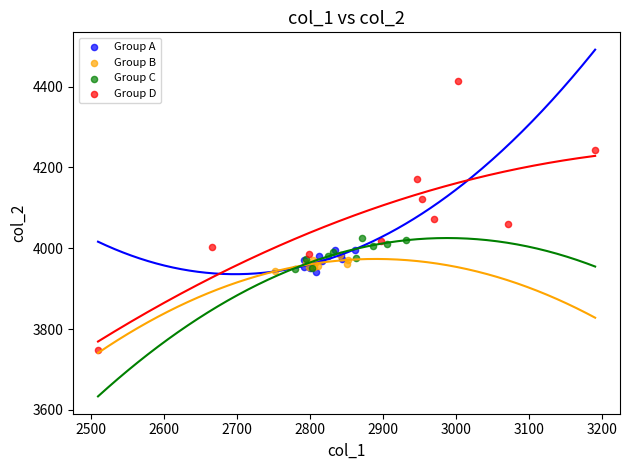

Which series reaches the minimum Y coordinate?

Group D